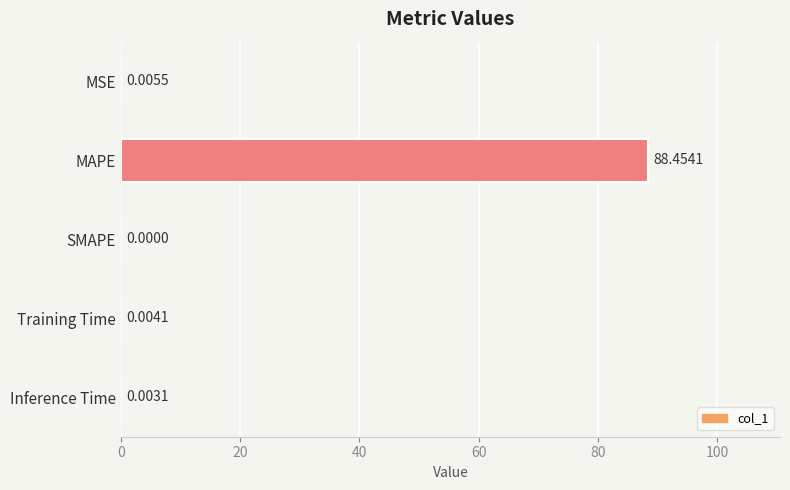

What is the sum of all values?

88.5